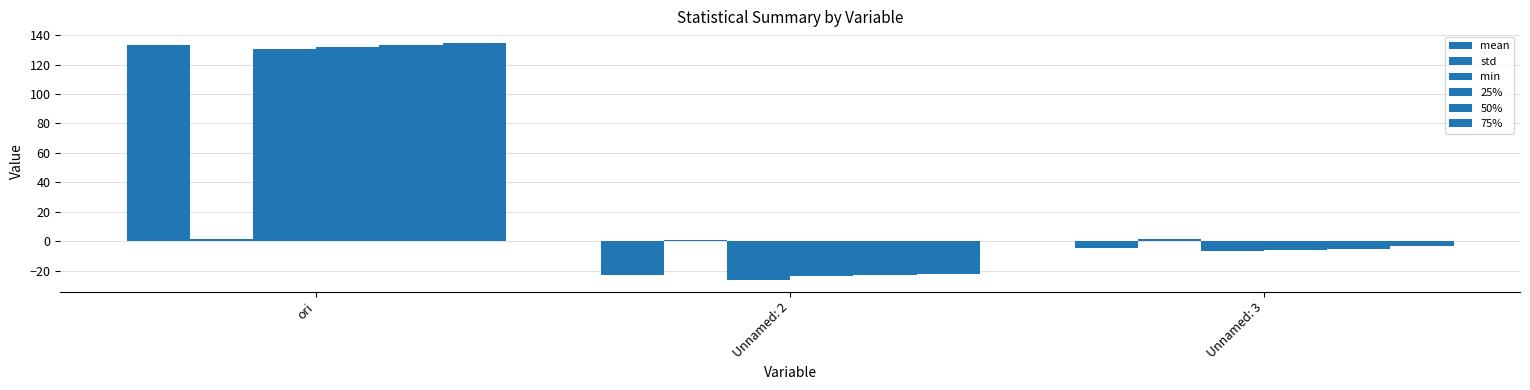

What is the label of the 1st bar from the left?

ori